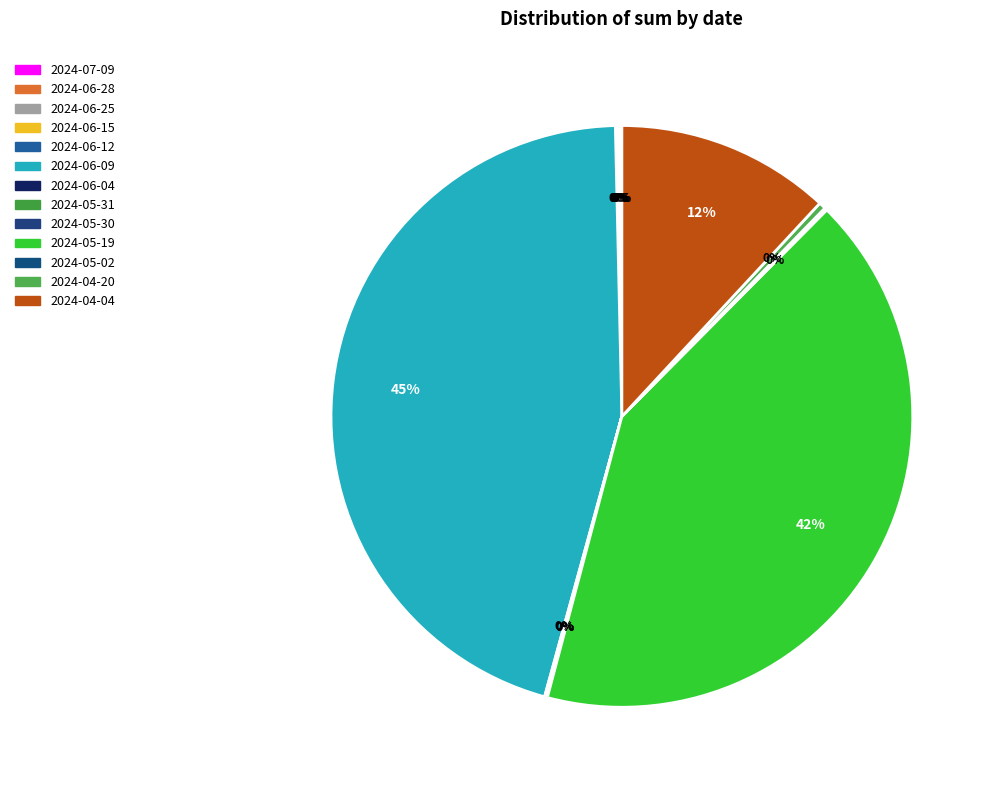

Is there any slice that represents more than half of the pie?

No